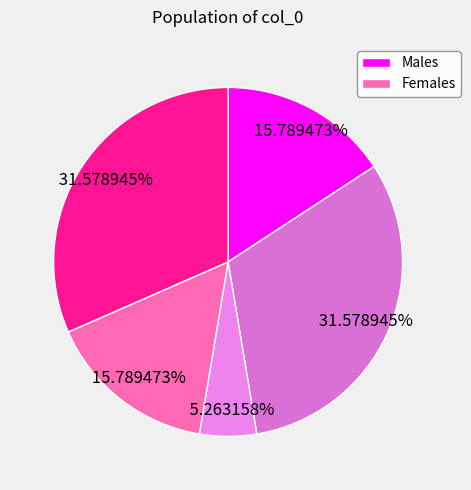

How many slices are in this pie chart?

5